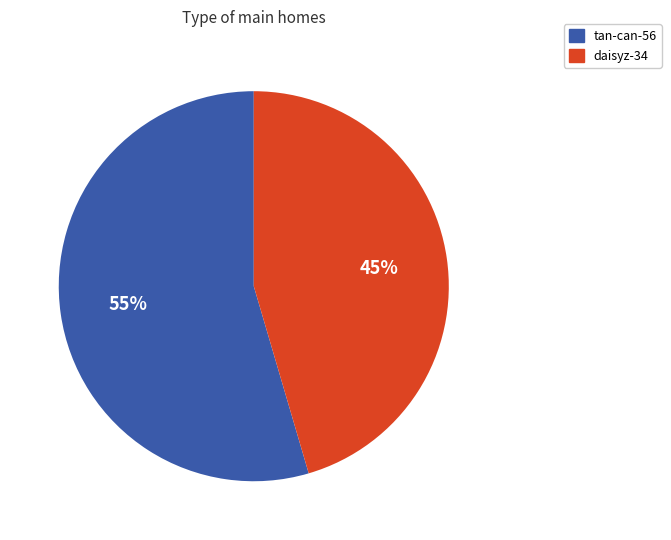

Which has a higher value, tan-can-56 or daisyz-34?

tan-can-56